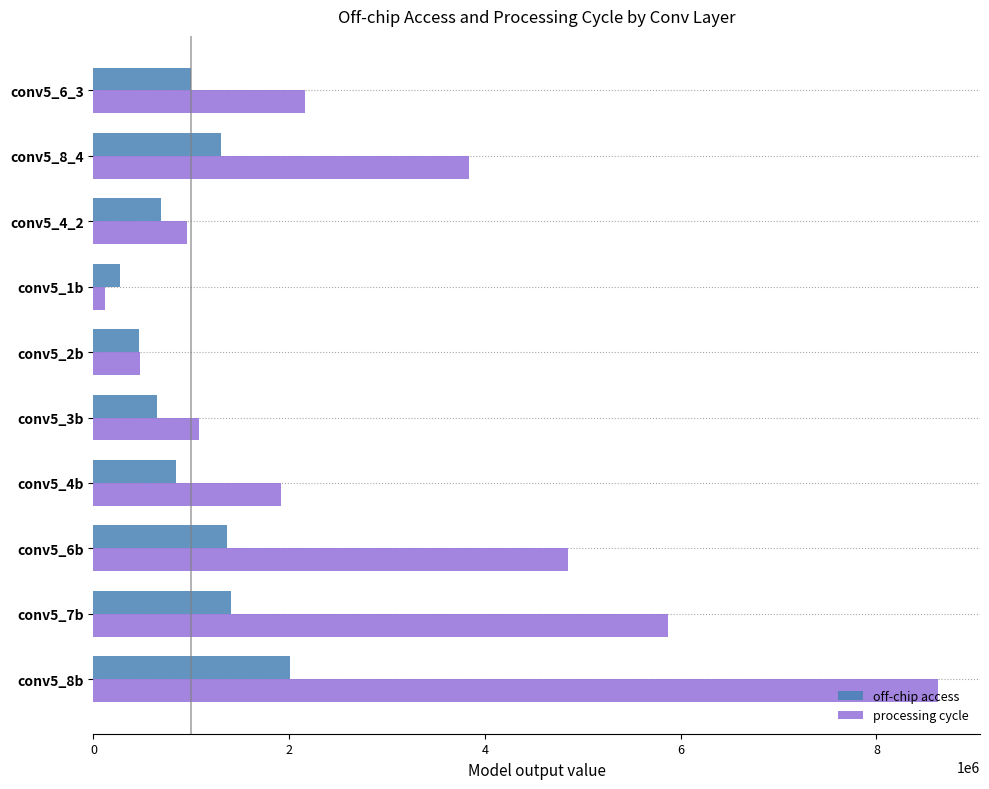

What is the minimum value for processing cycle?

119808